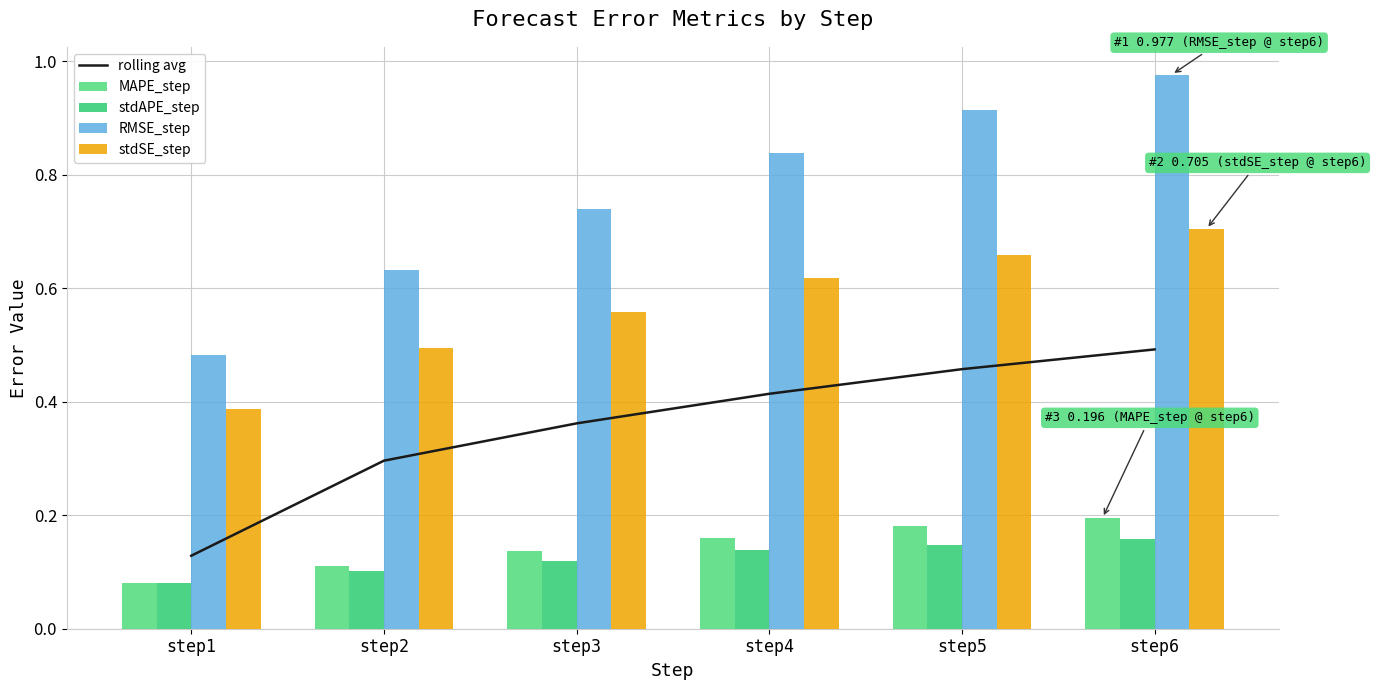

Where is MAPE_step nearest to the value 0?

step1